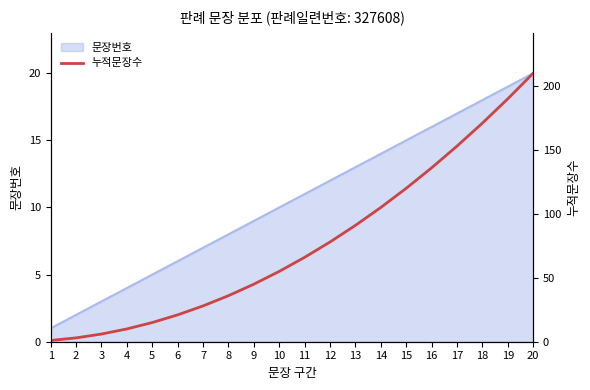

What is the minimum value shown in the chart?

1